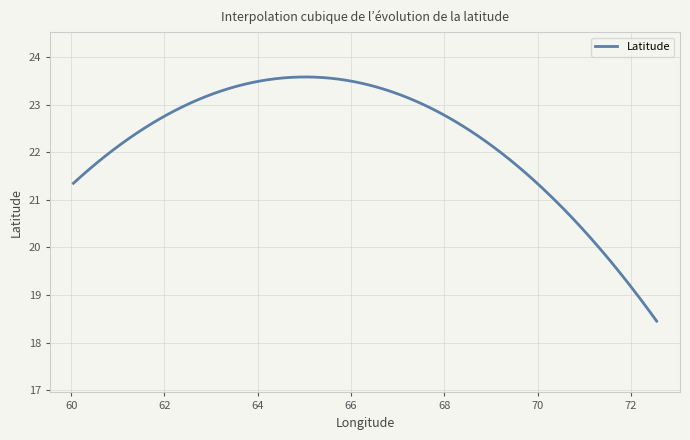

What is the greatest value displayed?

23.6